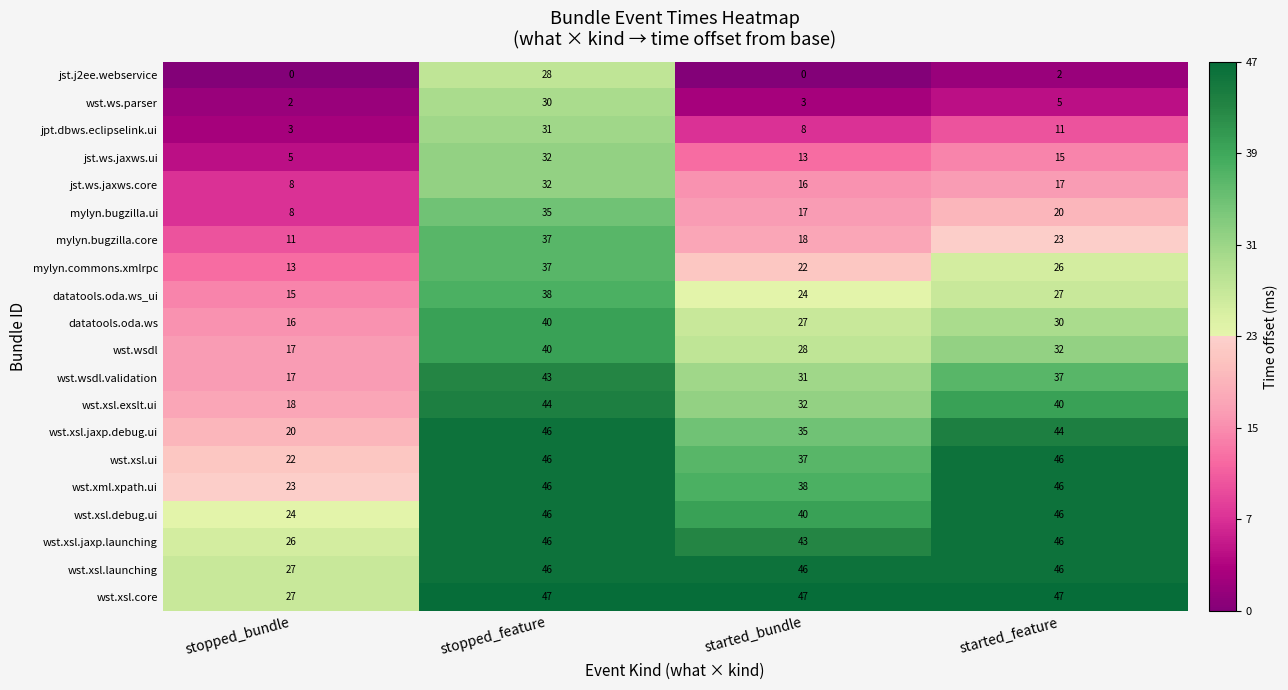

The value of wst.wsdl.validation at stopped_feature is 43. True or false?

True